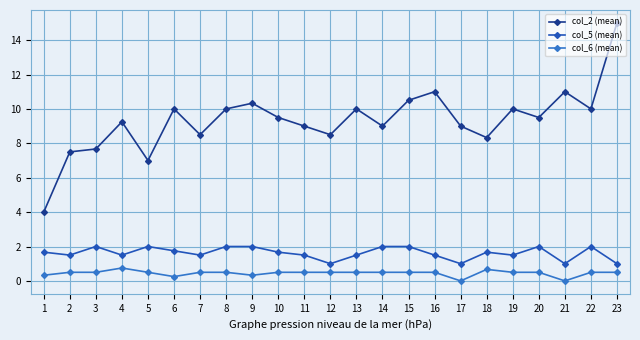

True or false: col_6 (mean) has more than 0 points higher than both neighbors.

True